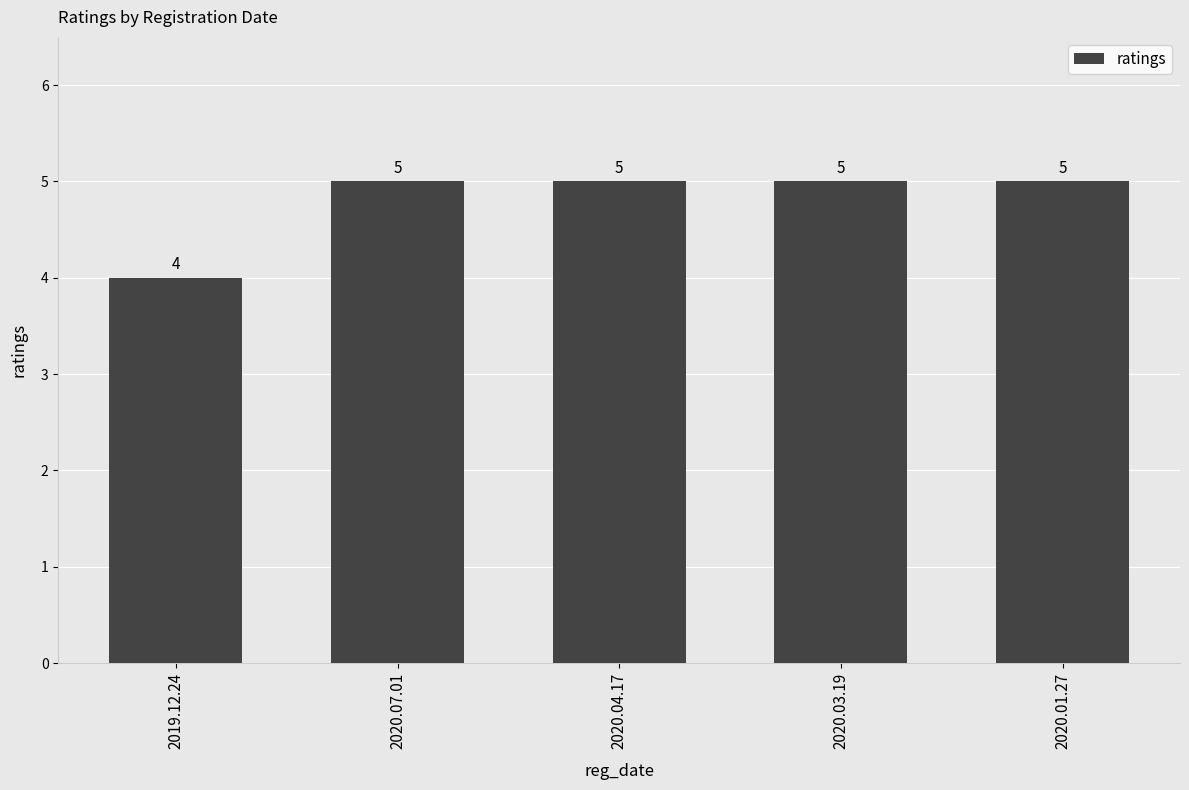

Approximately how many times larger is the value at 2019.12.24 compared to 2020.03.19?

0.8